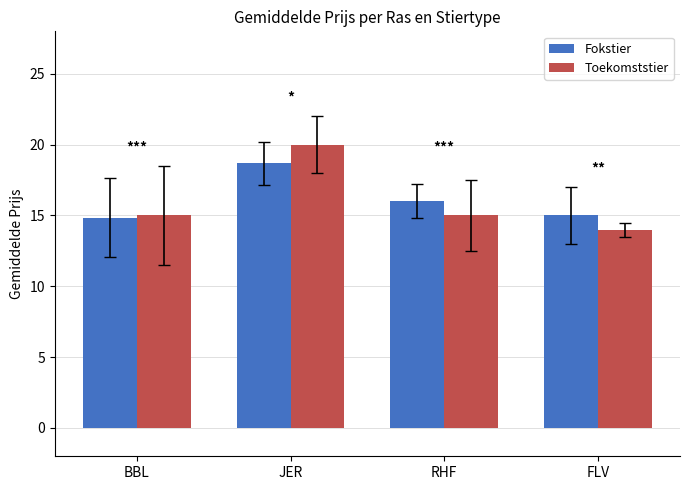

True or false: Toekomststier has a value of 14.0 at FLV.

True